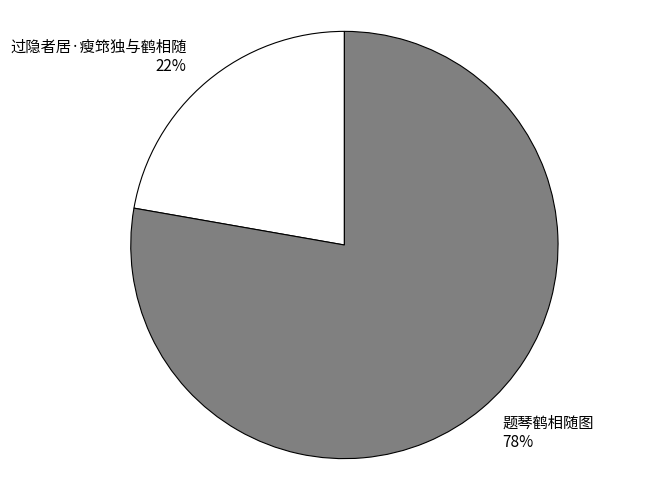

Do 过隐者居·瘦筇独与鹤相随 and 题琴鹤相随图 together represent more than half of the pie?

Yes